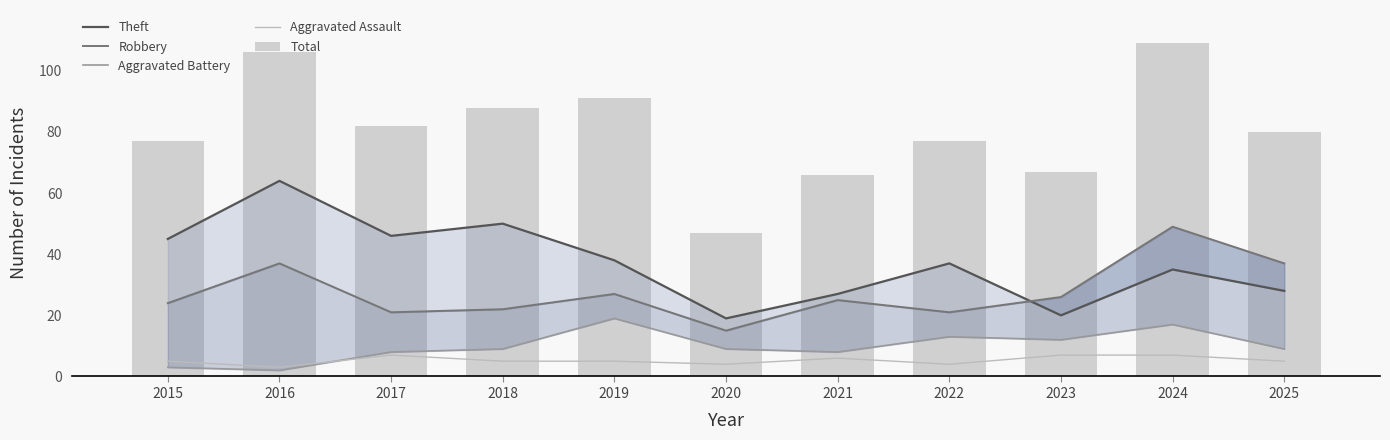

What is the average value of the Theft series?

37